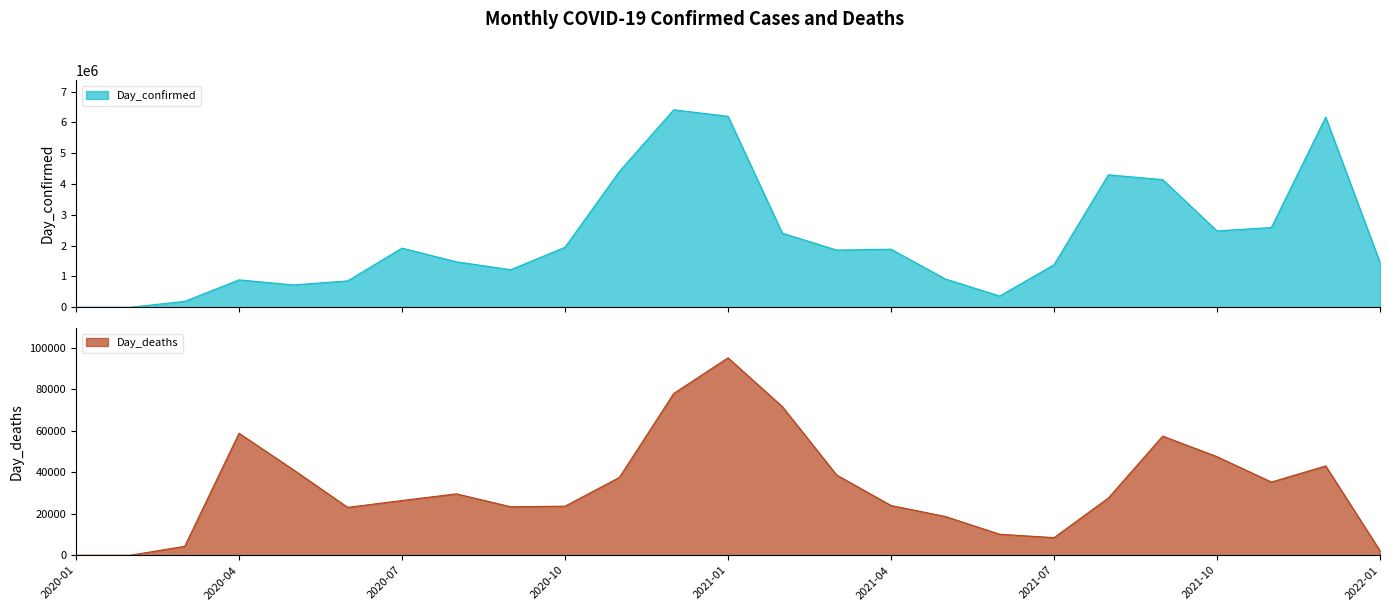

How many data points does each series have?

25